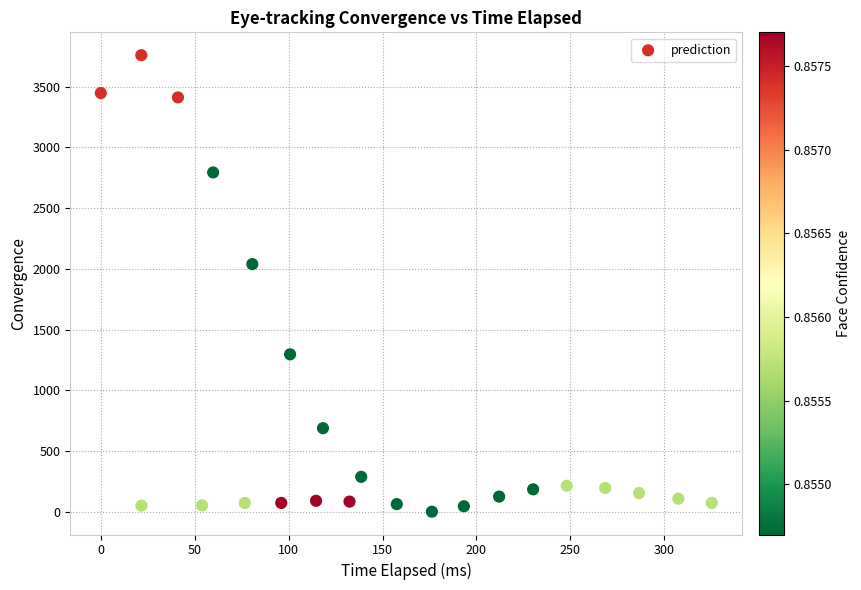

What is the range of Y values (max minus min)?

3758.9